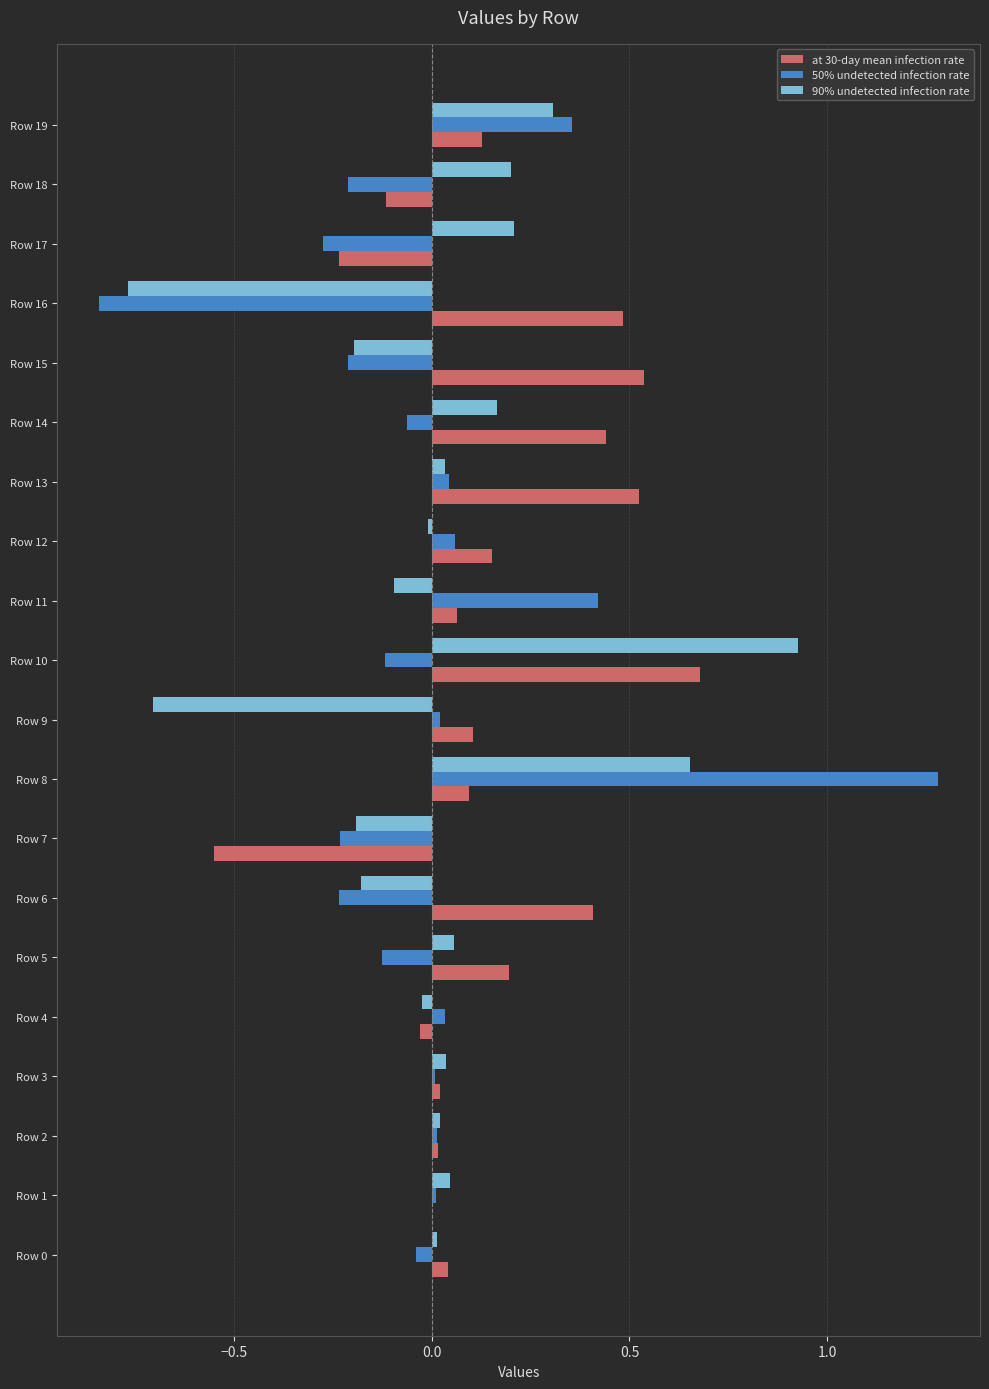

The value of 50% undetected infection rate at Row 5 is -0.1. True or false?

True